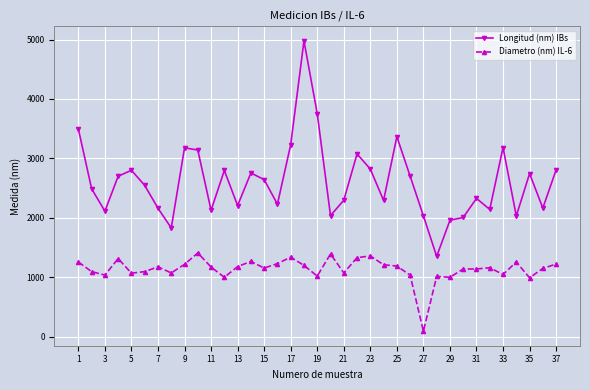

True or false: Diametro (nm) IL-6 and Longitud (nm) IBs intersect in this chart.

False